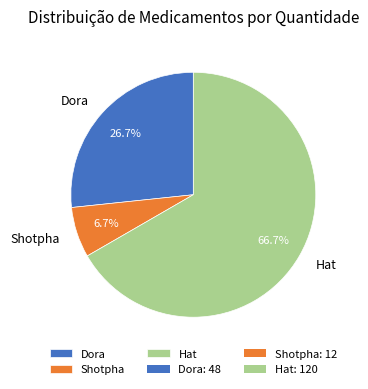

Which slice is the smallest?

Shotpha